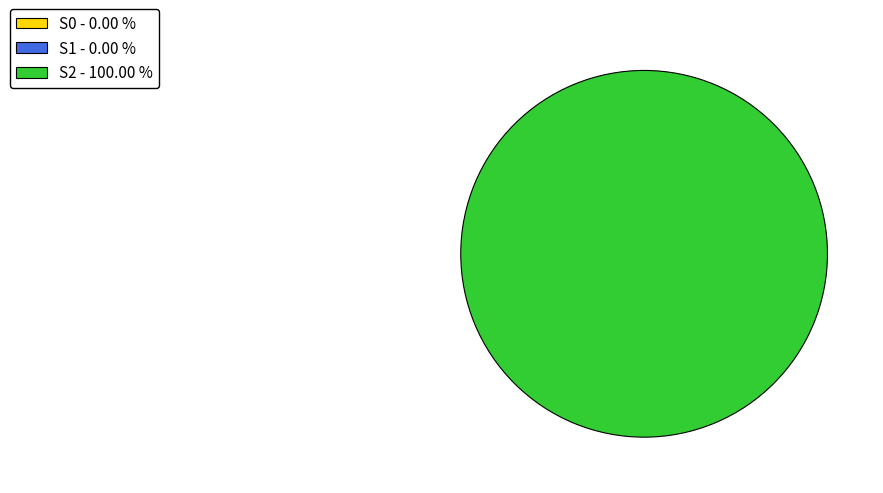

How many slices are in this pie chart?

3